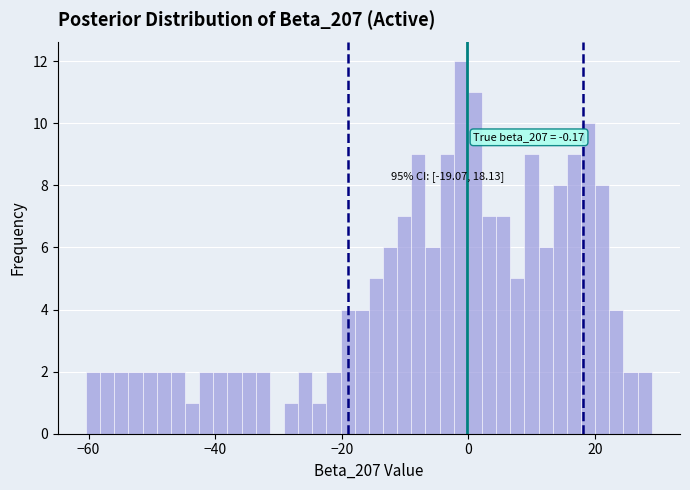

Around what value on the x-axis is the tallest bar? Give the approximate position of its centre, as read against the axis.

-2